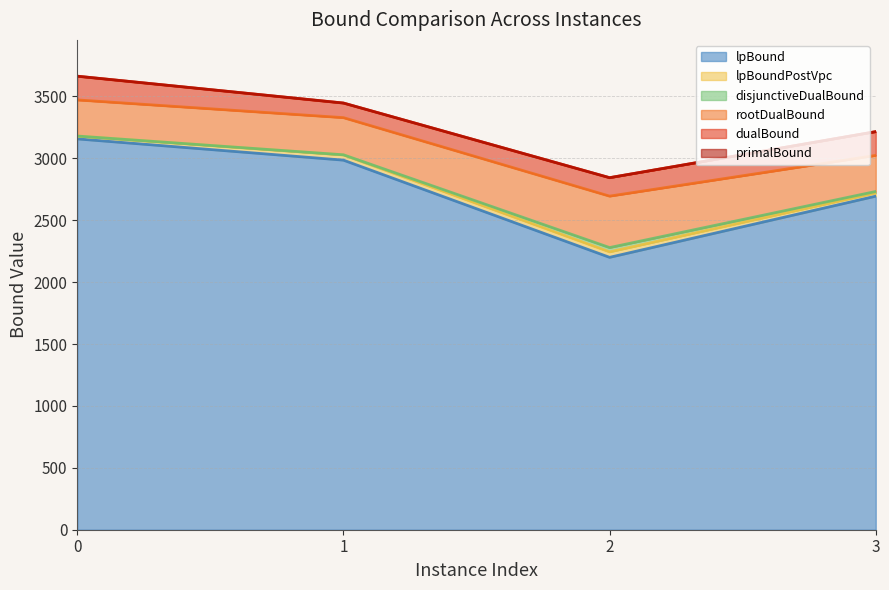

Where is lpBound nearest to the value 2678?

3